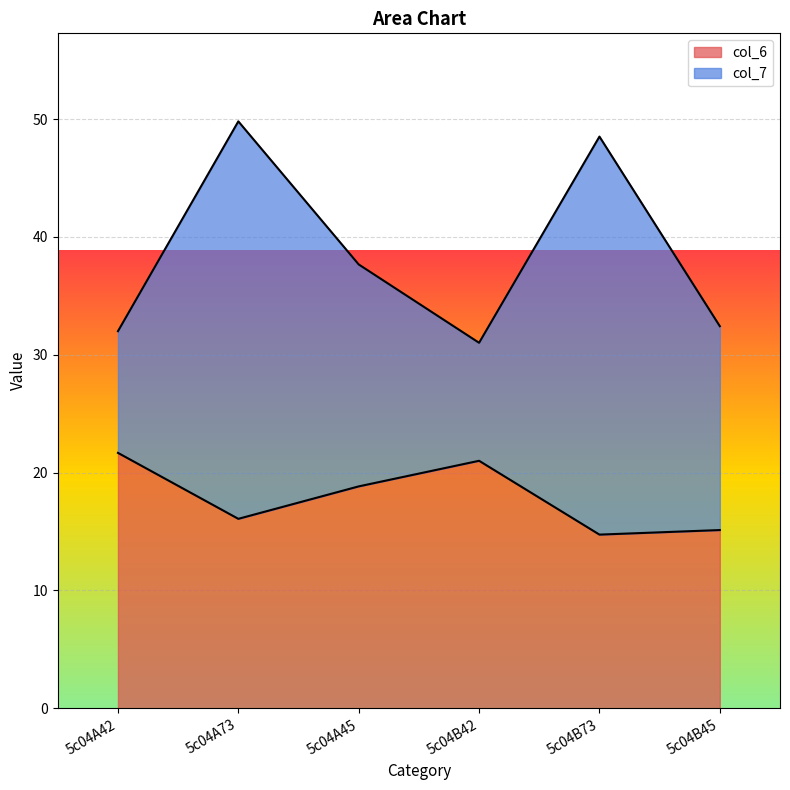

How many categories are shown in the chart?

6